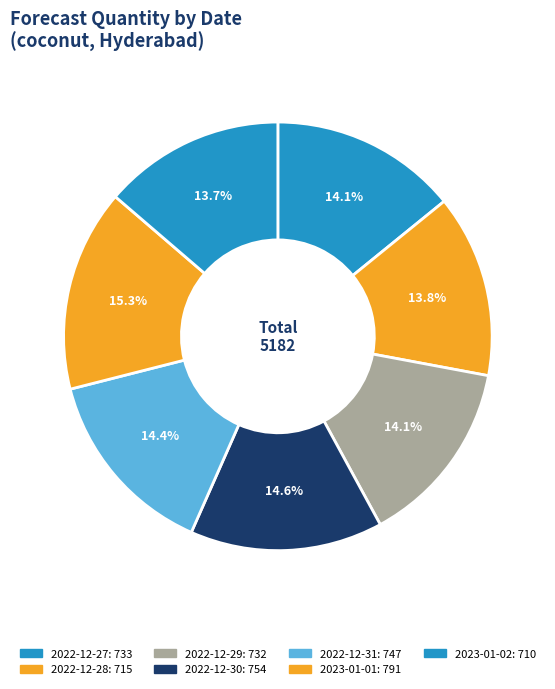

Which slice is the smallest?

2023-01-02